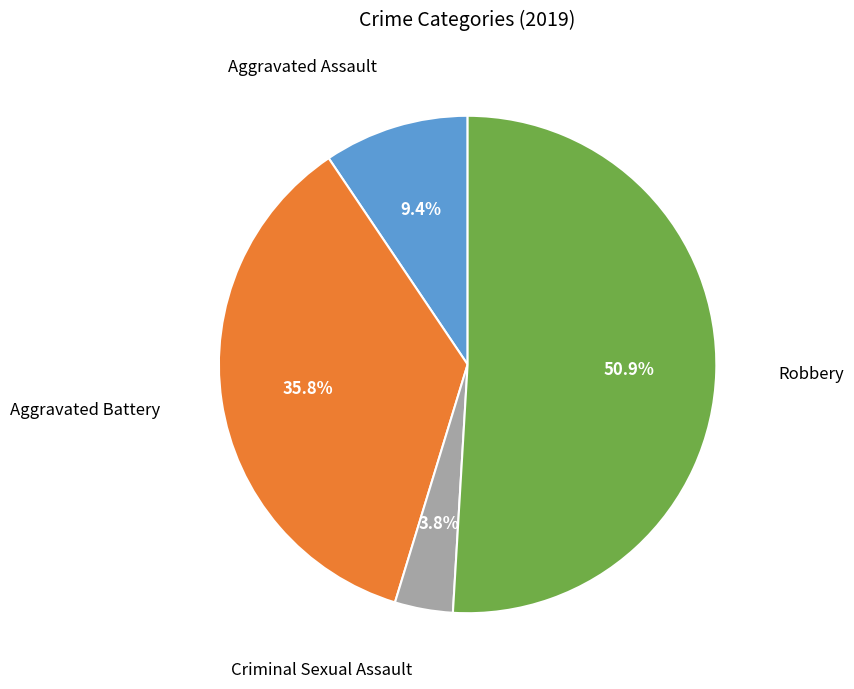

Is there a majority slice in this chart?

Yes